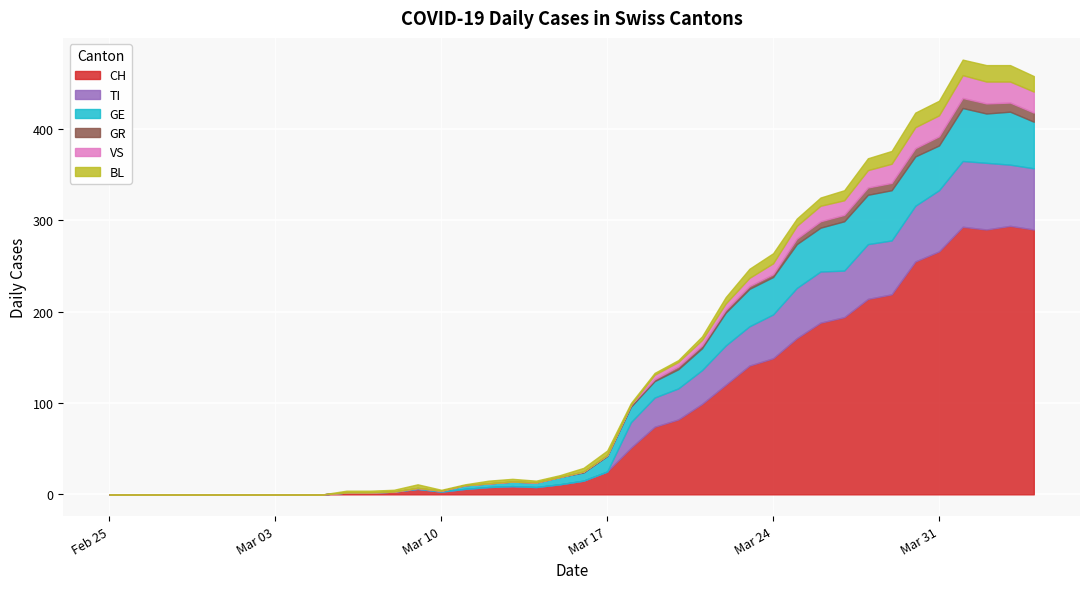

Reading left to right, what are all the values shown in this chart?

CH: 2020-02-25=0	2020-02-26=0	2020-02-27=0	2020-02-28=0	2020-02-29=0	2020-03-01=0	2020-03-02=0	2020-03-03=0	2020-03-04=0	2020-03-05=0	2020-03-06=2	2020-03-07=2	2020-03-08=3	2020-03-09=6	2020-03-10=3	2020-03-11=6	2020-03-12=8	2020-03-13=9	2020-03-14=8	2020-03-15=11	2020-03-16=15	2020-03-17=25	2020-03-18=51	2020-03-19=74	2020-03-20=82	2020-03-21=99	2020-03-22=120	2020-03-23=141	2020-03-24=149	2020-03-25=171	2020-03-26=188	2020-03-27=194	2020-03-28=214	2020-03-29=219	2020-03-30=255	2020-03-31=266	2020-04-01=293	2020-04-02=290	2020-04-03=294	2020-04-04=290
TI: 2020-02-25=0	2020-02-26=0	2020-02-27=0	2020-02-28=0	2020-02-29=0	2020-03-01=0	2020-03-02=0	2020-03-03=0	2020-03-04=0	2020-03-05=0	2020-03-06=0	2020-03-07=0	2020-03-08=0	2020-03-09=0	2020-03-10=0	2020-03-11=0	2020-03-12=0	2020-03-13=0	2020-03-14=0	2020-03-15=0	2020-03-16=0	2020-03-17=0	2020-03-18=28	2020-03-19=32	2020-03-20=34	2020-03-21=37	2020-03-22=43	2020-03-23=43	2020-03-24=48	2020-03-25=55	2020-03-26=56	2020-03-27=51	2020-03-28=60	2020-03-29=59	2020-03-30=61	2020-03-31=67	2020-04-01=72	2020-04-02=73	2020-04-03=67	2020-04-04=67
GR: 2020-02-25=0	2020-02-26=0	2020-02-27=0	2020-02-28=0	2020-02-29=0	2020-03-01=0	2020-03-02=0	2020-03-03=0	2020-03-04=0	2020-03-05=0	2020-03-06=0	2020-03-07=0	2020-03-08=0	2020-03-09=0	2020-03-10=0	2020-03-11=0	2020-03-12=0	2020-03-13=0	2020-03-14=0	2020-03-15=0	2020-03-16=1	2020-03-17=1	2020-03-18=2	2020-03-19=2	2020-03-20=3	2020-03-21=3	2020-03-22=3	2020-03-23=3	2020-03-24=3	2020-03-25=6	2020-03-26=7	2020-03-27=7	2020-03-28=8	2020-03-29=8	2020-03-30=9	2020-03-31=10	2020-04-01=11	2020-04-02=11	2020-04-03=10	2020-04-04=10
VS: 2020-02-25=0	2020-02-26=0	2020-02-27=0	2020-02-28=0	2020-02-29=0	2020-03-01=0	2020-03-02=0	2020-03-03=0	2020-03-04=0	2020-03-05=0	2020-03-06=0	2020-03-07=0	2020-03-08=0	2020-03-09=0	2020-03-10=0	2020-03-11=0	2020-03-12=0	2020-03-13=0	2020-03-14=0	2020-03-15=0	2020-03-16=0	2020-03-17=0	2020-03-18=0	2020-03-19=5	2020-03-20=5	2020-03-21=6	2020-03-22=7	2020-03-23=9	2020-03-24=12	2020-03-25=14	2020-03-26=17	2020-03-27=16	2020-03-28=19	2020-03-29=21	2020-03-30=23	2020-03-31=23	2020-04-01=25	2020-04-02=24	2020-04-03=23	2020-04-04=23
BL: 2020-02-25=0	2020-02-26=0	2020-02-27=0	2020-02-28=0	2020-02-29=0	2020-03-01=0	2020-03-02=0	2020-03-03=0	2020-03-04=0	2020-03-05=0	2020-03-06=2	2020-03-07=2	2020-03-08=2	2020-03-09=4	2020-03-10=1	2020-03-11=1	2020-03-12=3	2020-03-13=3	2020-03-14=2	2020-03-15=2	2020-03-16=4	2020-03-17=5	2020-03-18=2	2020-03-19=2	2020-03-20=2	2020-03-21=4	2020-03-22=7	2020-03-23=10	2020-03-24=11	2020-03-25=8	2020-03-26=9	2020-03-27=11	2020-03-28=13	2020-03-29=14	2020-03-30=16	2020-03-31=16	2020-04-01=17	2020-04-02=18	2020-04-03=18	2020-04-04=17
GE: 2020-02-25=0	2020-02-26=0	2020-02-27=0	2020-02-28=0	2020-02-29=0	2020-03-01=0	2020-03-02=0	2020-03-03=0	2020-03-04=0	2020-03-05=0	2020-03-06=0	2020-03-07=0	2020-03-08=0	2020-03-09=1	2020-03-10=1	2020-03-11=4	2020-03-12=4	2020-03-13=5	2020-03-14=5	2020-03-15=8	2020-03-16=9	2020-03-17=17	2020-03-18=17	2020-03-19=18	2020-03-20=21	2020-03-21=24	2020-03-22=36	2020-03-23=41	2020-03-24=41	2020-03-25=48	2020-03-26=48	2020-03-27=54	2020-03-28=54	2020-03-29=55	2020-03-30=54	2020-03-31=49	2020-04-01=58	2020-04-02=54	2020-04-03=58	2020-04-04=51